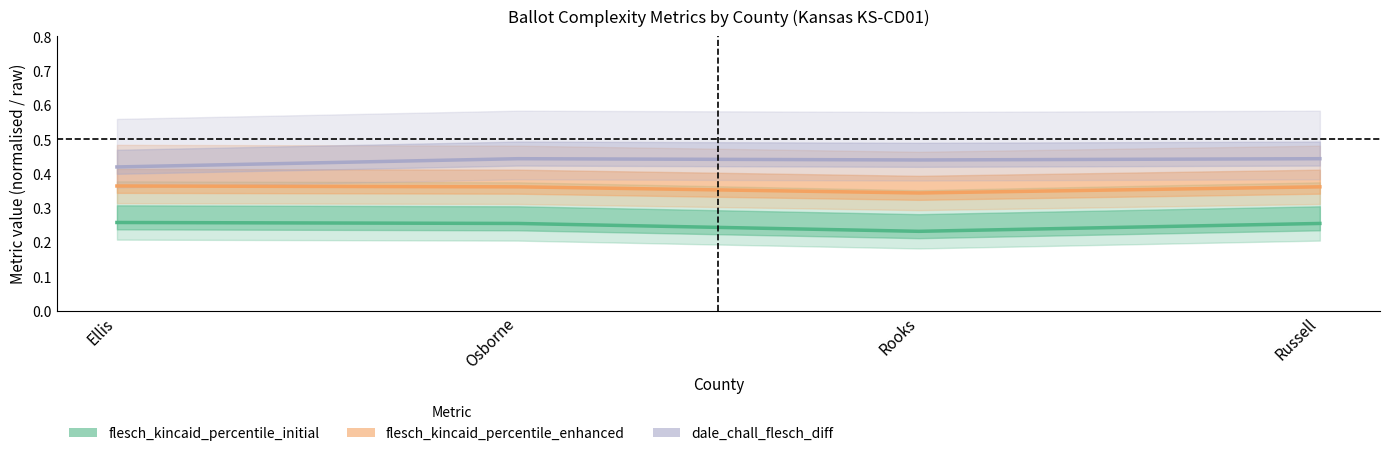

The flesch_kincaid_percentile_initial series shows 0.3 at Osborne. True or false?

True